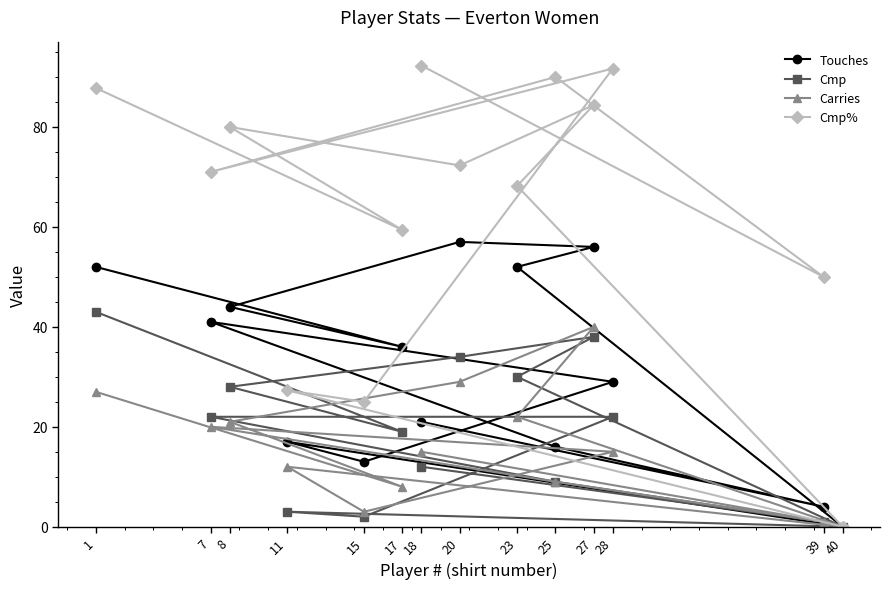

In Cmp%, how many points are lower than both neighbors (excluding endpoints)?

6